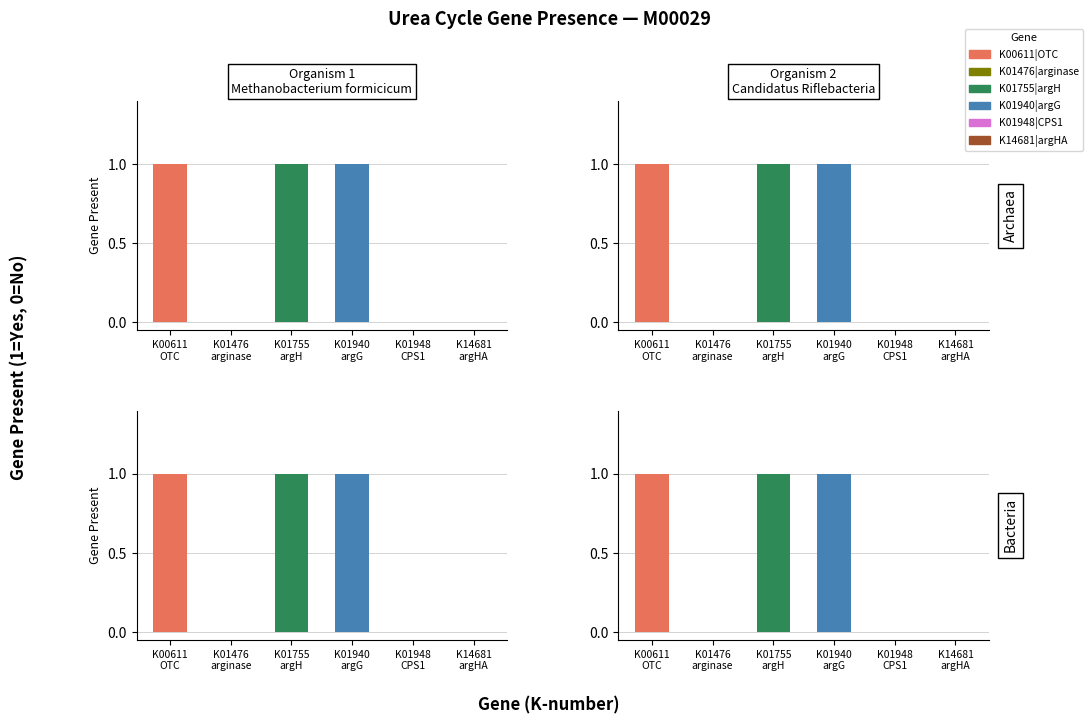

List the labels in order of K01940|argG value, largest first.

Methanobacterium_formicicum, Candidatus_Riflebacteria